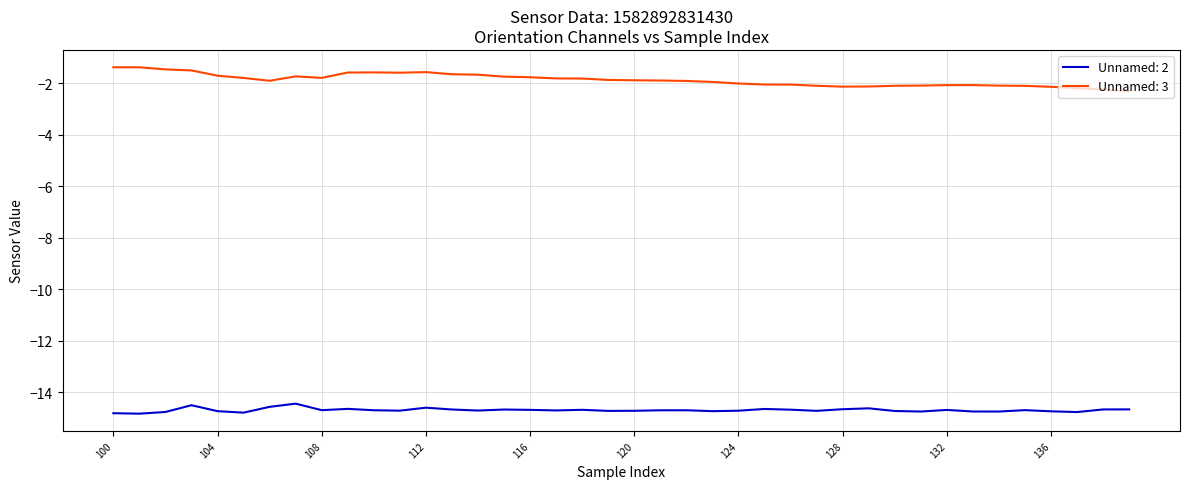

True or false: Unnamed: 3 and Unnamed: 2 intersect in this chart.

False